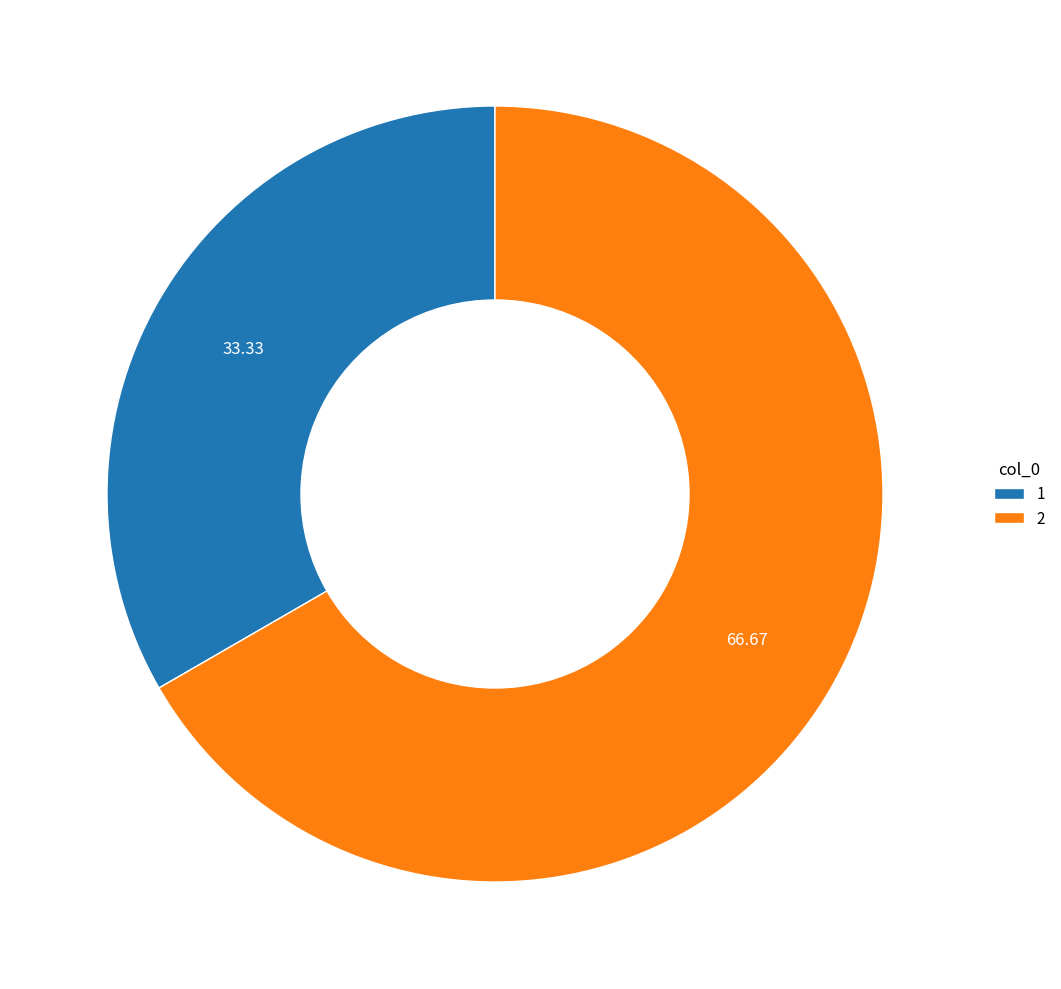

Do 2 and 1 together represent more than half of the pie?

Yes